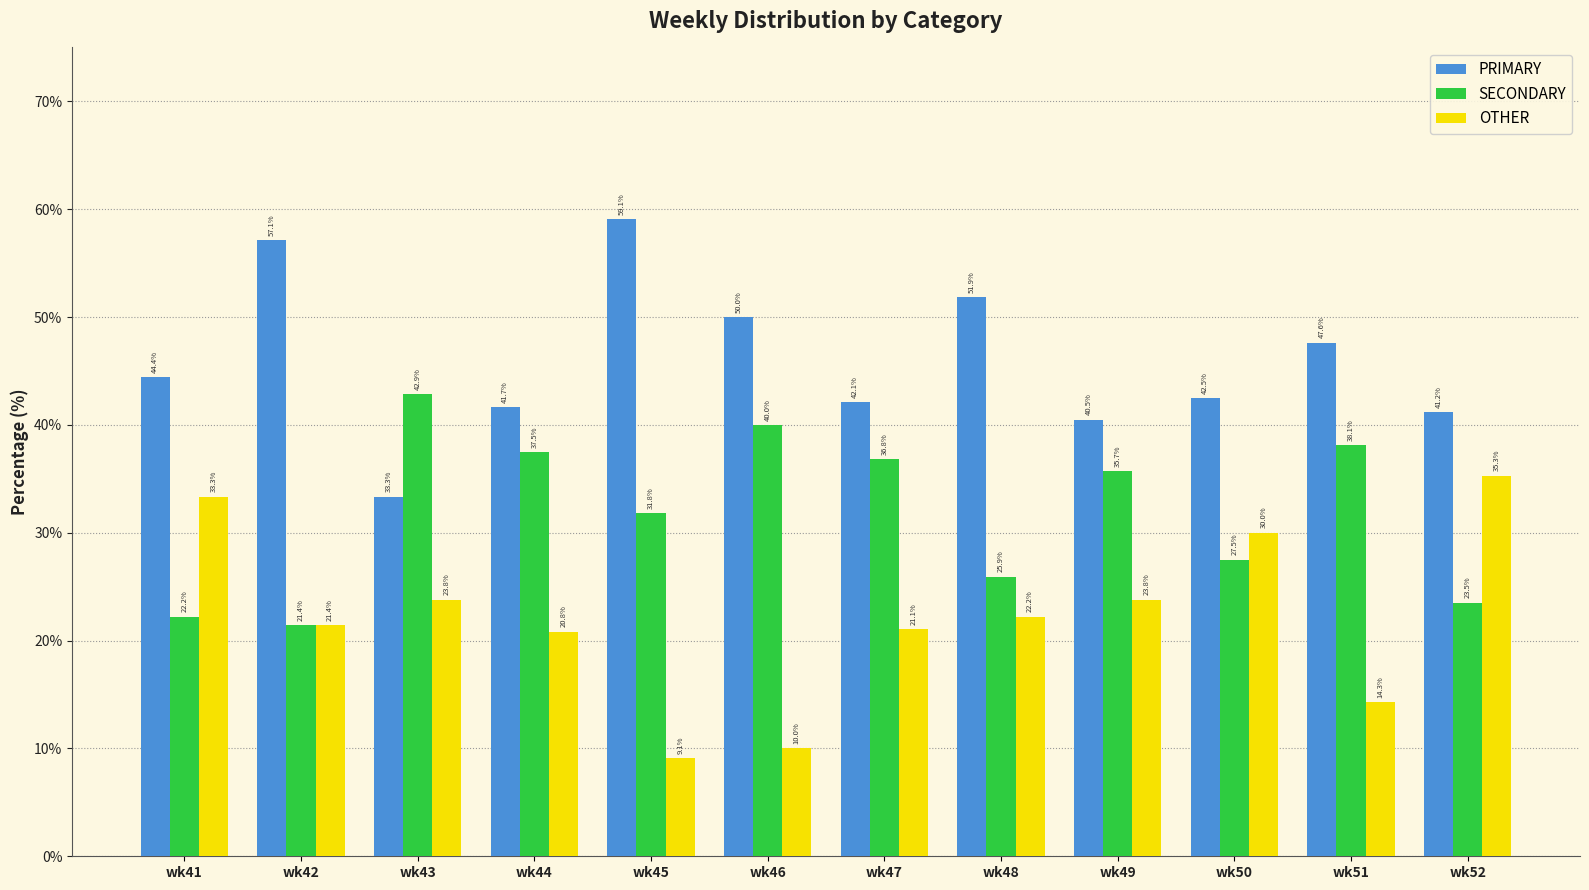

How many data points in PRIMARY are above 44?

6